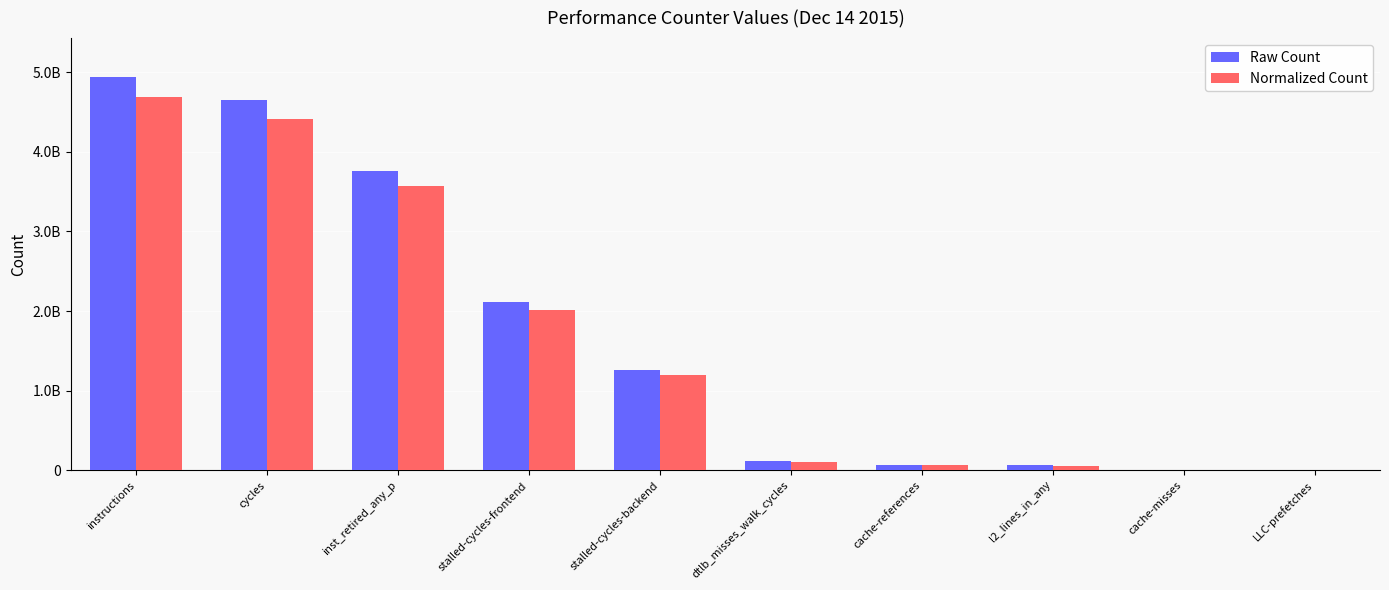

What is the value of the Raw Count bar at the 5th from the left?

1260698316.0